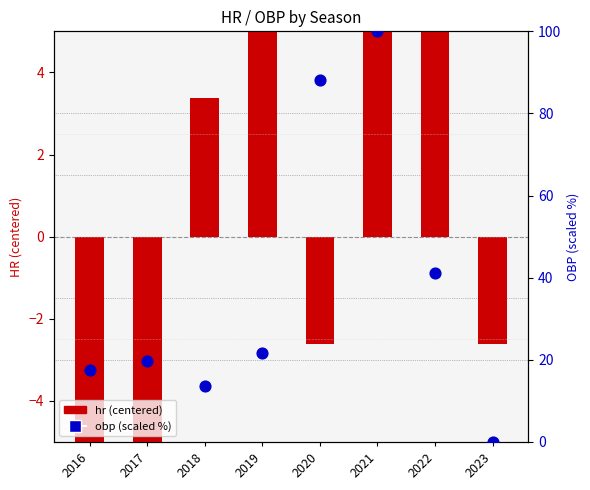

Is the value of obp (scaled 0-100) at 2023 greater than the value of hr (centered) at 2023?

Yes